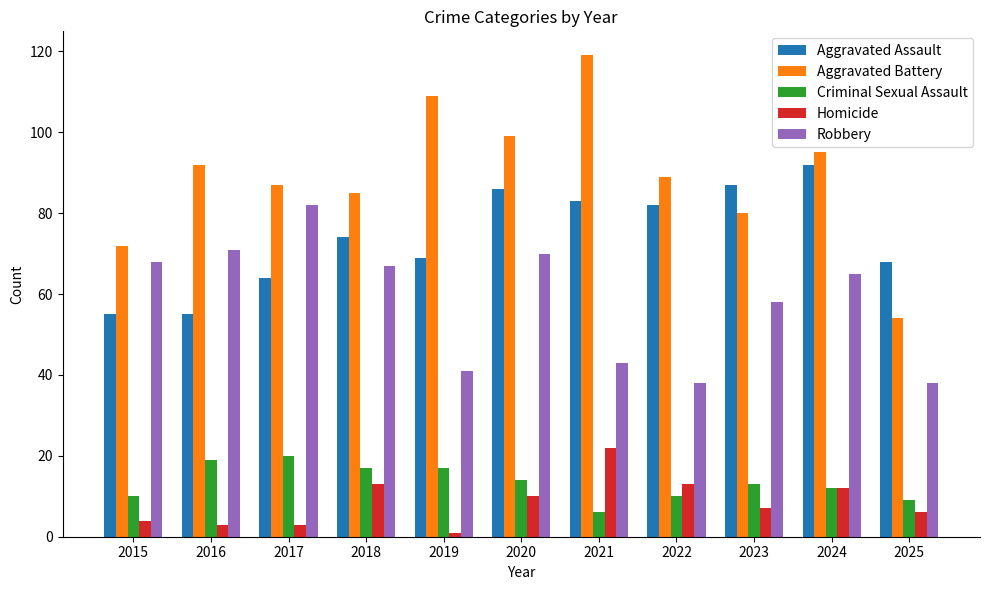

Where is Robbery nearest to the value 60?

2023